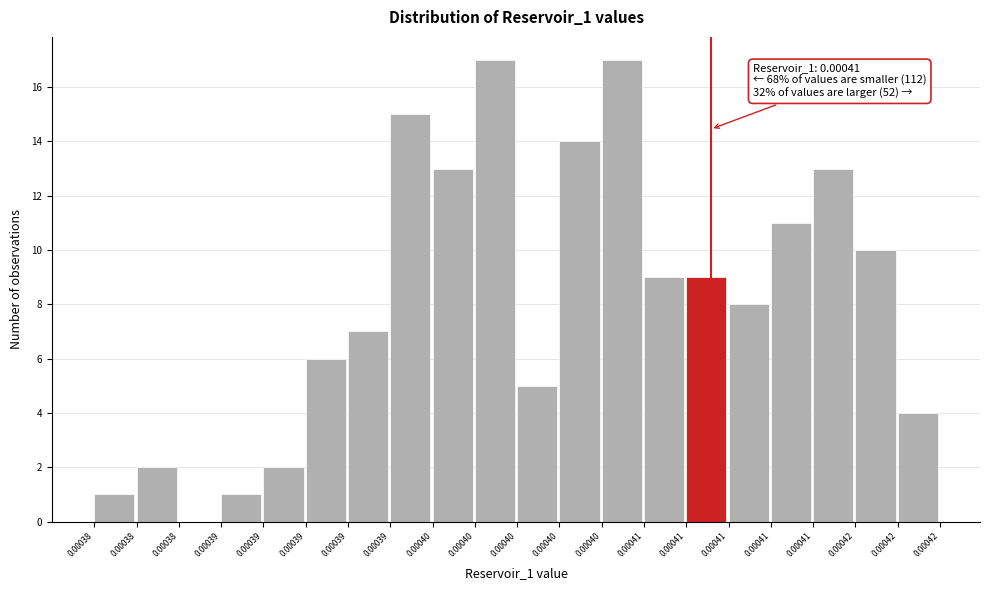

Are the bars horizontal?

No